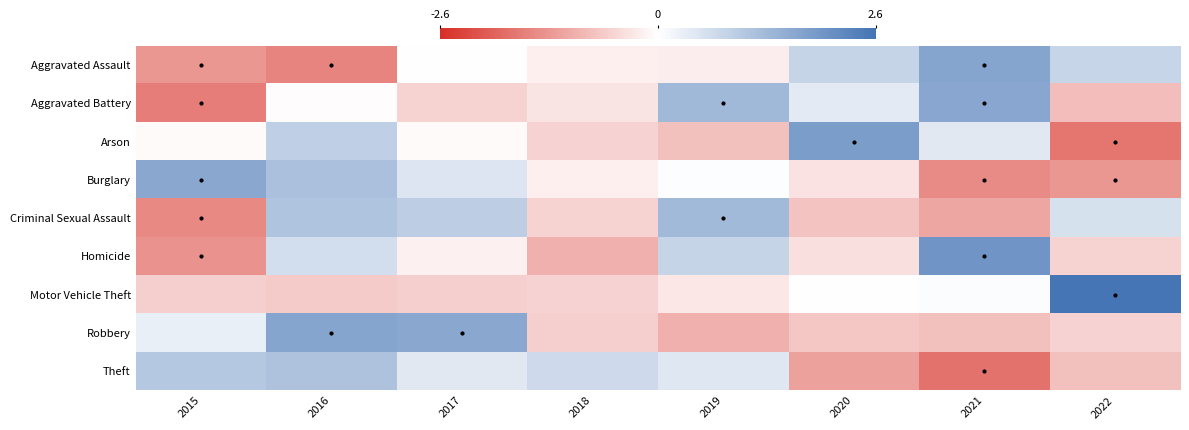

Reading left to right, what are all the values shown in this chart?

Aggravated Assault: 2015=-1.3	2016=-1.5	2017=-0.0	2018=-0.2	2019=-0.2	2020=0.8	2021=1.7	2022=0.8
Aggravated Battery: 2015=-1.6	2016=-0.0	2017=-0.5	2018=-0.3	2019=1.3	2020=0.4	2021=1.6	2022=-0.8
Arson: 2015=-0.1	2016=0.9	2017=-0.1	2018=-0.5	2019=-0.8	2020=1.8	2021=0.4	2022=-1.7
Burglary: 2015=1.6	2016=1.1	2017=0.5	2018=-0.2	2019=0.0	2020=-0.4	2021=-1.4	2022=-1.3
Criminal Sexual Assault: 2015=-1.4	2016=1.1	2017=0.9	2018=-0.5	2019=1.3	2020=-0.7	2021=-1.1	2022=0.5
Homicide: 2015=-1.3	2016=0.6	2017=-0.2	2018=-0.9	2019=0.8	2020=-0.4	2021=2.0	2022=-0.6
Motor Vehicle Theft: 2015=-0.6	2016=-0.6	2017=-0.6	2018=-0.5	2019=-0.3	2020=0.0	2021=0.0	2022=2.6
Robbery: 2015=0.3	2016=1.6	2017=1.6	2018=-0.6	2019=-0.9	2020=-0.7	2021=-0.8	2022=-0.5
Theft: 2015=1.0	2016=1.1	2017=0.4	2018=0.7	2019=0.4	2020=-1.2	2021=-1.7	2022=-0.8